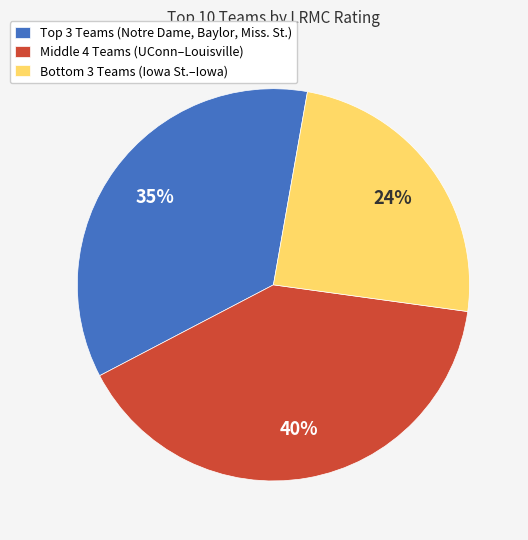

To the nearest percent, what percentage of the pie is Middle 4 Teams (UConn–Louisville)?

40%